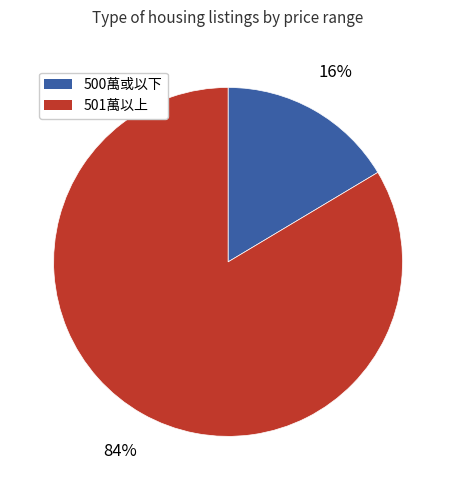

How many slices are in this pie chart?

2